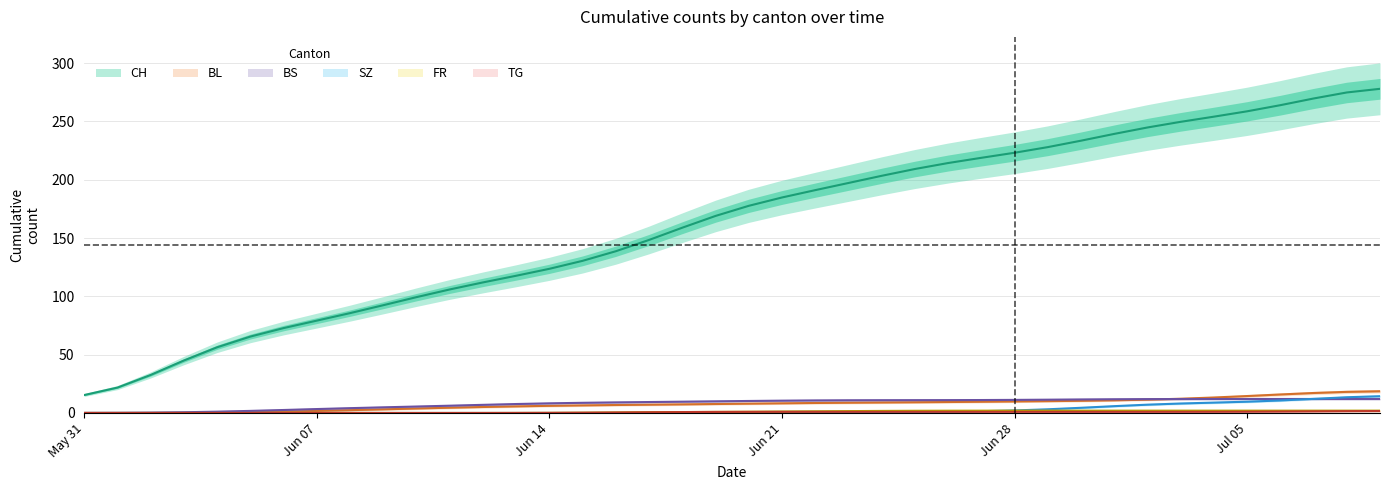

What is the difference between the maximum and second lowest values in the FR series?

2.0